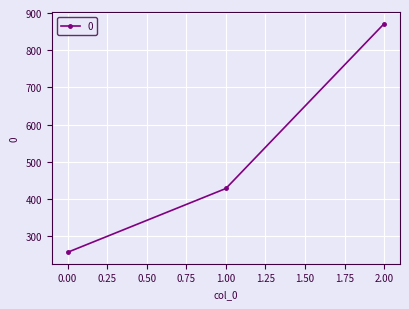

How many values are below 428?

1